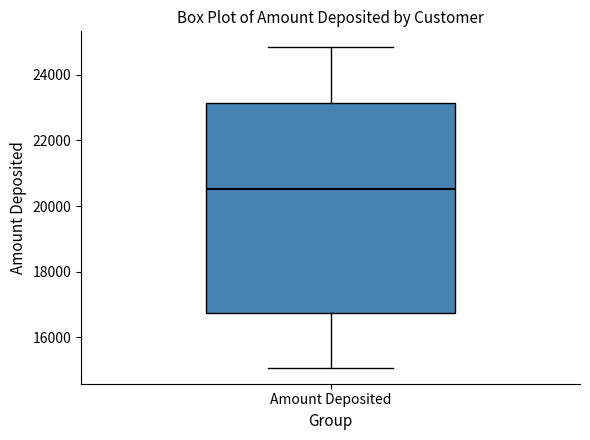

Transcribe this box plot: give where the median line is, the range the box spans, and where the two whiskers end, as read against the y-axis. The values are not printed on the chart, so give them approximately, as read against the axis.

median 20600, box 16800 to 23200, whiskers 15000 to 24800